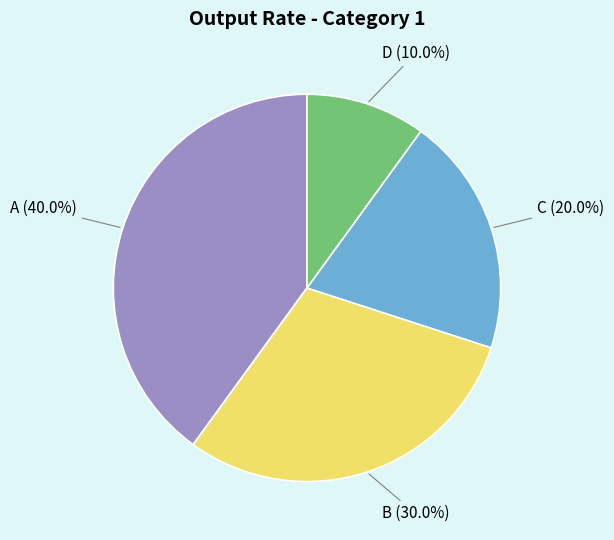

Does any single category account for the majority?

No